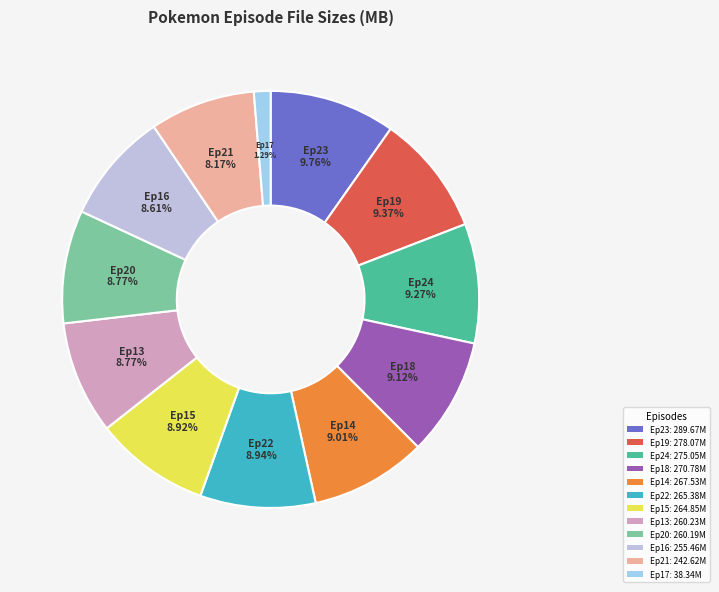

How many slices are in this pie chart?

12